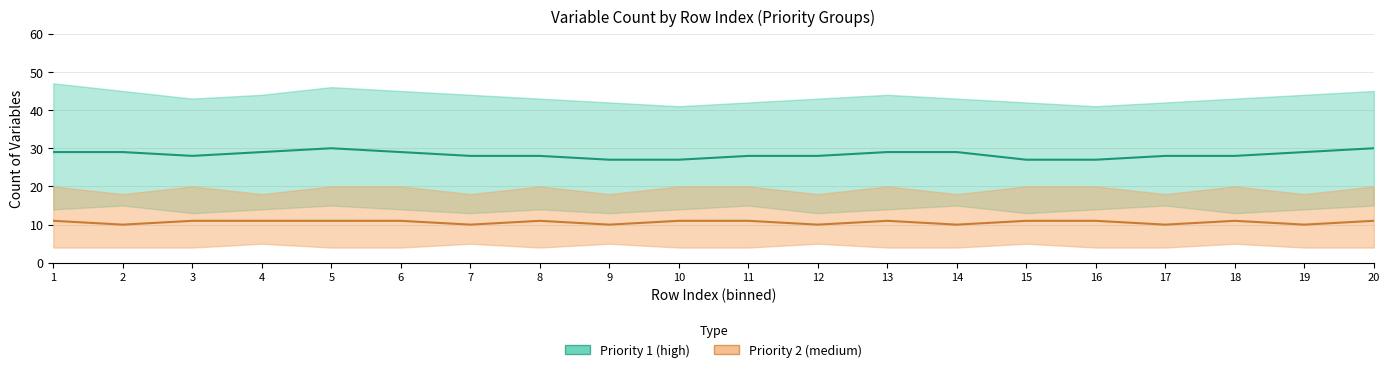

Reading right to left, what are all the values shown in this chart?

Priority 1 mid: 20=30	19=29	18=28	17=28	16=27	15=27	14=29	13=29	12=28	11=28	10=27	9=27	8=28	7=28	6=29	5=30	4=29	3=28	2=29	1=29
Priority 2 mid: 20=11	19=10	18=11	17=10	16=11	15=11	14=10	13=11	12=10	11=11	10=11	9=10	8=11	7=10	6=11	5=11	4=11	3=11	2=10	1=11